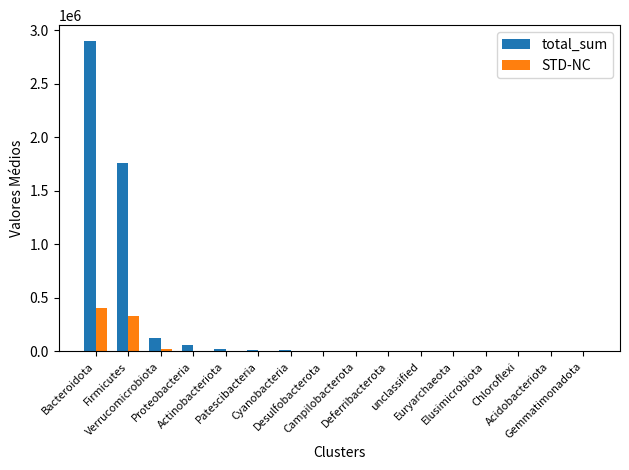

The value of STD-NC at Elusimicrobiota is 0. True or false?

True